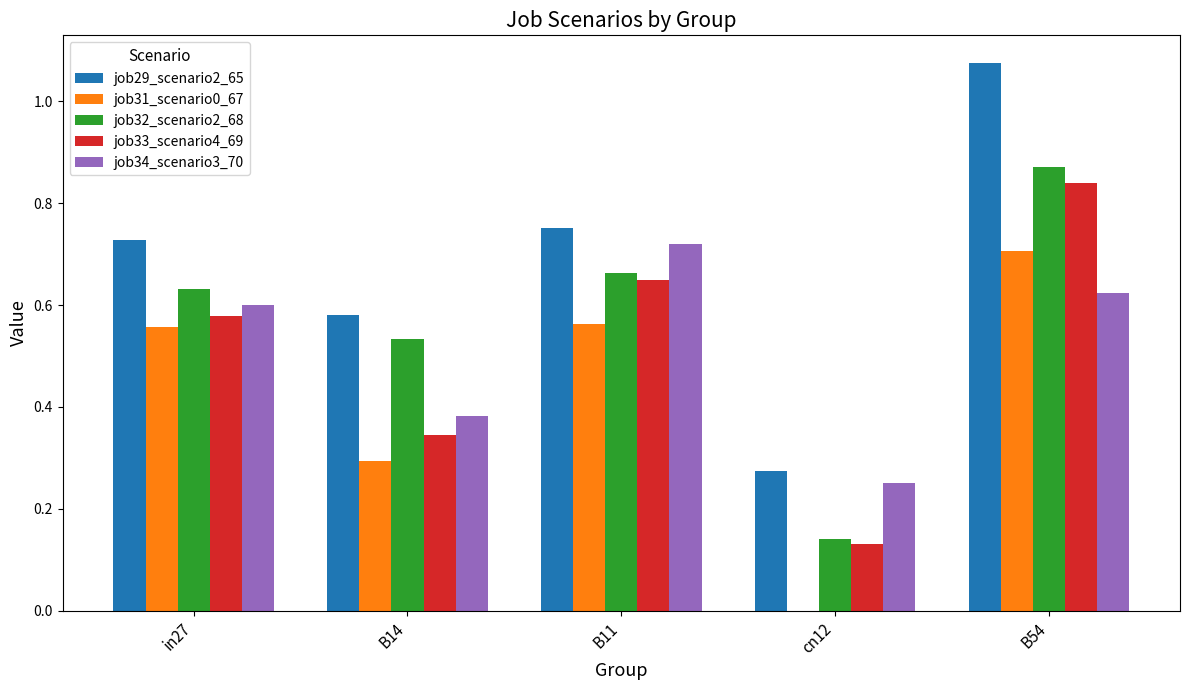

Is it true that job32_scenario2_68 equals 0.9 at in27?

False